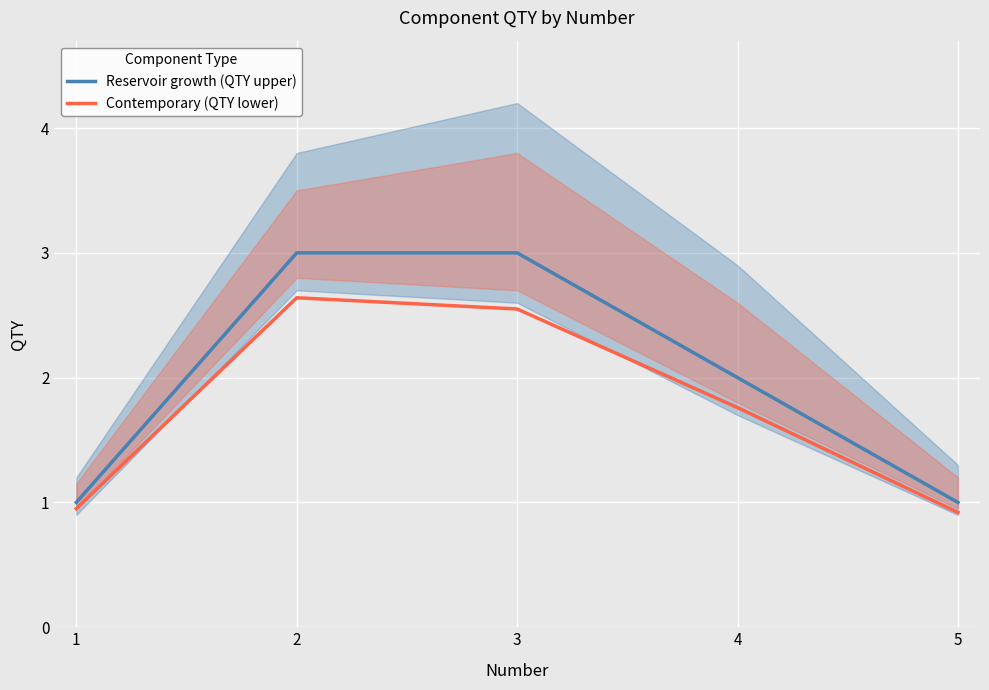

Is the value of Reservoir growth (QTY upper) at 1 greater than the value of Contemporary (QTY lower) at 1?

Yes